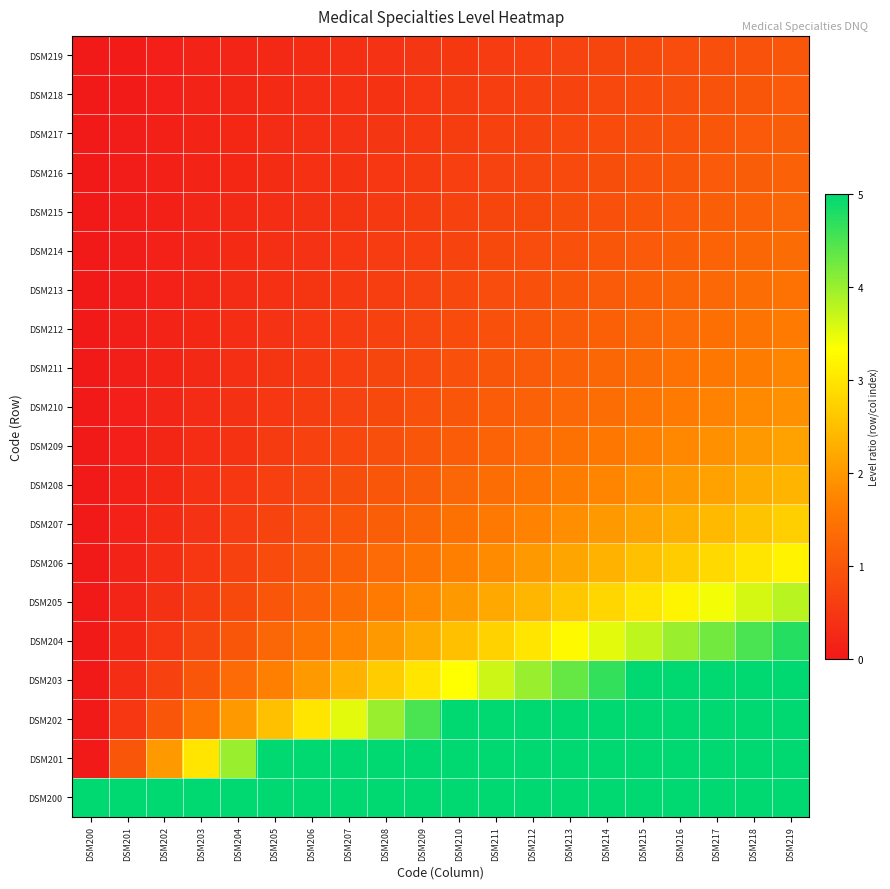

Reading left to right, list all the values displayed in this chart.

DSM200: DSM200=5.0	DSM201=5.0	DSM202=5.0	DSM203=5.0	DSM204=5.0	DSM205=5.0	DSM206=5.0	DSM207=5.0	DSM208=5.0	DSM209=5.0	DSM210=5.0	DSM211=5.0	DSM212=5.0	DSM213=5.0	DSM214=5.0	DSM215=5.0	DSM216=5.0	DSM217=5.0	DSM218=5.0	DSM219=5.0
DSM201: DSM200=0.0	DSM201=1.0	DSM202=2.0	DSM203=3.0	DSM204=4.0	DSM205=5.0	DSM206=5.0	DSM207=5.0	DSM208=5.0	DSM209=5.0	DSM210=5.0	DSM211=5.0	DSM212=5.0	DSM213=5.0	DSM214=5.0	DSM215=5.0	DSM216=5.0	DSM217=5.0	DSM218=5.0	DSM219=5.0
DSM202: DSM200=0.0	DSM201=0.5	DSM202=1.0	DSM203=1.5	DSM204=2.0	DSM205=2.5	DSM206=3.0	DSM207=3.5	DSM208=4.0	DSM209=4.5	DSM210=5.0	DSM211=5.0	DSM212=5.0	DSM213=5.0	DSM214=5.0	DSM215=5.0	DSM216=5.0	DSM217=5.0	DSM218=5.0	DSM219=5.0
DSM203: DSM200=0.0	DSM201=0.3	DSM202=0.7	DSM203=1.0	DSM204=1.3	DSM205=1.7	DSM206=2.0	DSM207=2.3	DSM208=2.7	DSM209=3.0	DSM210=3.3	DSM211=3.7	DSM212=4.0	DSM213=4.3	DSM214=4.7	DSM215=5.0	DSM216=5.0	DSM217=5.0	DSM218=5.0	DSM219=5.0
DSM204: DSM200=0.0	DSM201=0.2	DSM202=0.5	DSM203=0.8	DSM204=1.0	DSM205=1.2	DSM206=1.5	DSM207=1.8	DSM208=2.0	DSM209=2.2	DSM210=2.5	DSM211=2.8	DSM212=3.0	DSM213=3.2	DSM214=3.5	DSM215=3.8	DSM216=4.0	DSM217=4.2	DSM218=4.5	DSM219=4.8
DSM205: DSM200=0.0	DSM201=0.2	DSM202=0.4	DSM203=0.6	DSM204=0.8	DSM205=1.0	DSM206=1.2	DSM207=1.4	DSM208=1.6	DSM209=1.8	DSM210=2.0	DSM211=2.2	DSM212=2.4	DSM213=2.6	DSM214=2.8	DSM215=3.0	DSM216=3.2	DSM217=3.4	DSM218=3.6	DSM219=3.8
DSM206: DSM200=0.0	DSM201=0.2	DSM202=0.3	DSM203=0.5	DSM204=0.7	DSM205=0.8	DSM206=1.0	DSM207=1.2	DSM208=1.3	DSM209=1.5	DSM210=1.7	DSM211=1.8	DSM212=2.0	DSM213=2.2	DSM214=2.3	DSM215=2.5	DSM216=2.7	DSM217=2.8	DSM218=3.0	DSM219=3.2
DSM207: DSM200=0.0	DSM201=0.1	DSM202=0.3	DSM203=0.4	DSM204=0.6	DSM205=0.7	DSM206=0.9	DSM207=1.0	DSM208=1.1	DSM209=1.3	DSM210=1.4	DSM211=1.6	DSM212=1.7	DSM213=1.9	DSM214=2.0	DSM215=2.1	DSM216=2.3	DSM217=2.4	DSM218=2.6	DSM219=2.7
DSM208: DSM200=0.0	DSM201=0.1	DSM202=0.2	DSM203=0.4	DSM204=0.5	DSM205=0.6	DSM206=0.8	DSM207=0.9	DSM208=1.0	DSM209=1.1	DSM210=1.2	DSM211=1.4	DSM212=1.5	DSM213=1.6	DSM214=1.8	DSM215=1.9	DSM216=2.0	DSM217=2.1	DSM218=2.2	DSM219=2.4
DSM209: DSM200=0.0	DSM201=0.1	DSM202=0.2	DSM203=0.3	DSM204=0.4	DSM205=0.6	DSM206=0.7	DSM207=0.8	DSM208=0.9	DSM209=1.0	DSM210=1.1	DSM211=1.2	DSM212=1.3	DSM213=1.4	DSM214=1.6	DSM215=1.7	DSM216=1.8	DSM217=1.9	DSM218=2.0	DSM219=2.1
DSM210: DSM200=0.0	DSM201=0.1	DSM202=0.2	DSM203=0.3	DSM204=0.4	DSM205=0.5	DSM206=0.6	DSM207=0.7	DSM208=0.8	DSM209=0.9	DSM210=1.0	DSM211=1.1	DSM212=1.2	DSM213=1.3	DSM214=1.4	DSM215=1.5	DSM216=1.6	DSM217=1.7	DSM218=1.8	DSM219=1.9
DSM211: DSM200=0.0	DSM201=0.1	DSM202=0.2	DSM203=0.3	DSM204=0.4	DSM205=0.5	DSM206=0.5	DSM207=0.6	DSM208=0.7	DSM209=0.8	DSM210=0.9	DSM211=1.0	DSM212=1.1	DSM213=1.2	DSM214=1.3	DSM215=1.4	DSM216=1.5	DSM217=1.5	DSM218=1.6	DSM219=1.7
DSM212: DSM200=0.0	DSM201=0.1	DSM202=0.2	DSM203=0.2	DSM204=0.3	DSM205=0.4	DSM206=0.5	DSM207=0.6	DSM208=0.7	DSM209=0.8	DSM210=0.8	DSM211=0.9	DSM212=1.0	DSM213=1.1	DSM214=1.2	DSM215=1.2	DSM216=1.3	DSM217=1.4	DSM218=1.5	DSM219=1.6
DSM213: DSM200=0.0	DSM201=0.1	DSM202=0.2	DSM203=0.2	DSM204=0.3	DSM205=0.4	DSM206=0.5	DSM207=0.5	DSM208=0.6	DSM209=0.7	DSM210=0.8	DSM211=0.8	DSM212=0.9	DSM213=1.0	DSM214=1.1	DSM215=1.2	DSM216=1.2	DSM217=1.3	DSM218=1.4	DSM219=1.5
DSM214: DSM200=0.0	DSM201=0.1	DSM202=0.1	DSM203=0.2	DSM204=0.3	DSM205=0.4	DSM206=0.4	DSM207=0.5	DSM208=0.6	DSM209=0.6	DSM210=0.7	DSM211=0.8	DSM212=0.9	DSM213=0.9	DSM214=1.0	DSM215=1.1	DSM216=1.1	DSM217=1.2	DSM218=1.3	DSM219=1.4
DSM215: DSM200=0.0	DSM201=0.1	DSM202=0.1	DSM203=0.2	DSM204=0.3	DSM205=0.3	DSM206=0.4	DSM207=0.5	DSM208=0.5	DSM209=0.6	DSM210=0.7	DSM211=0.7	DSM212=0.8	DSM213=0.9	DSM214=0.9	DSM215=1.0	DSM216=1.1	DSM217=1.1	DSM218=1.2	DSM219=1.3
DSM216: DSM200=0.0	DSM201=0.1	DSM202=0.1	DSM203=0.2	DSM204=0.2	DSM205=0.3	DSM206=0.4	DSM207=0.4	DSM208=0.5	DSM209=0.6	DSM210=0.6	DSM211=0.7	DSM212=0.8	DSM213=0.8	DSM214=0.9	DSM215=0.9	DSM216=1.0	DSM217=1.1	DSM218=1.1	DSM219=1.2
DSM217: DSM200=0.0	DSM201=0.1	DSM202=0.1	DSM203=0.2	DSM204=0.2	DSM205=0.3	DSM206=0.4	DSM207=0.4	DSM208=0.5	DSM209=0.5	DSM210=0.6	DSM211=0.6	DSM212=0.7	DSM213=0.8	DSM214=0.8	DSM215=0.9	DSM216=0.9	DSM217=1.0	DSM218=1.1	DSM219=1.1
DSM218: DSM200=0.0	DSM201=0.1	DSM202=0.1	DSM203=0.2	DSM204=0.2	DSM205=0.3	DSM206=0.3	DSM207=0.4	DSM208=0.4	DSM209=0.5	DSM210=0.6	DSM211=0.6	DSM212=0.7	DSM213=0.7	DSM214=0.8	DSM215=0.8	DSM216=0.9	DSM217=0.9	DSM218=1.0	DSM219=1.1
DSM219: DSM200=0.0	DSM201=0.1	DSM202=0.1	DSM203=0.2	DSM204=0.2	DSM205=0.3	DSM206=0.3	DSM207=0.4	DSM208=0.4	DSM209=0.5	DSM210=0.5	DSM211=0.6	DSM212=0.6	DSM213=0.7	DSM214=0.7	DSM215=0.8	DSM216=0.8	DSM217=0.9	DSM218=0.9	DSM219=1.0